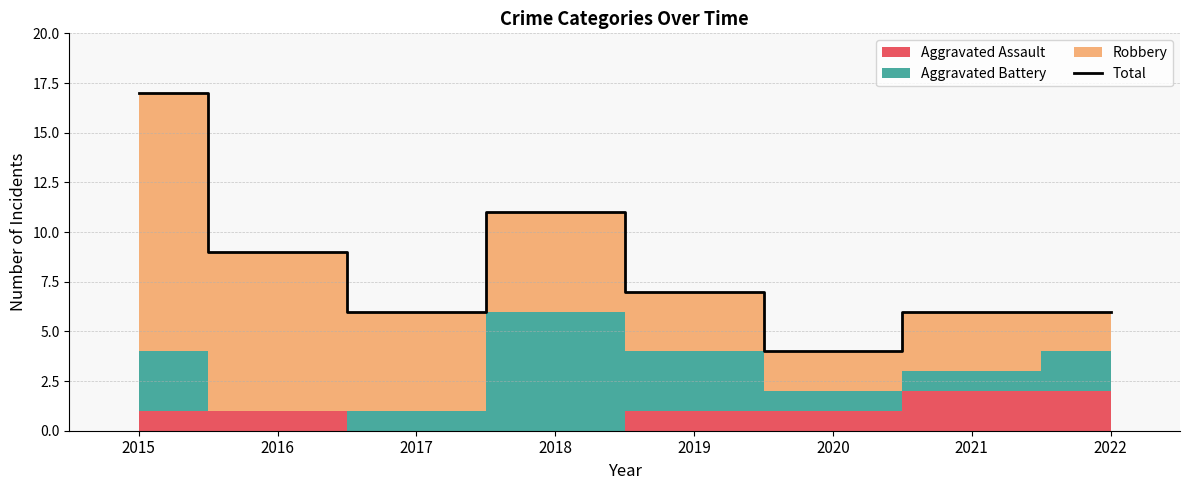

Reading left to right, transcribe all the data shown in this chart.

2015=17	2016=9	2017=6	2018=11	2019=7	2020=4	2021=6	2022=6